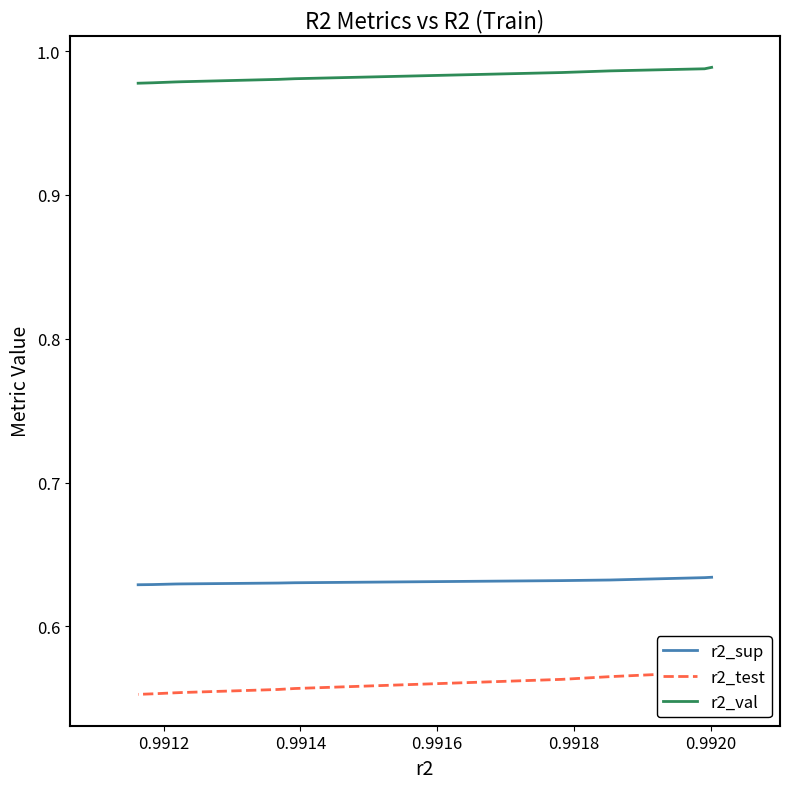

The r2_sup series shows 0.6 at 0.9916. True or false?

True